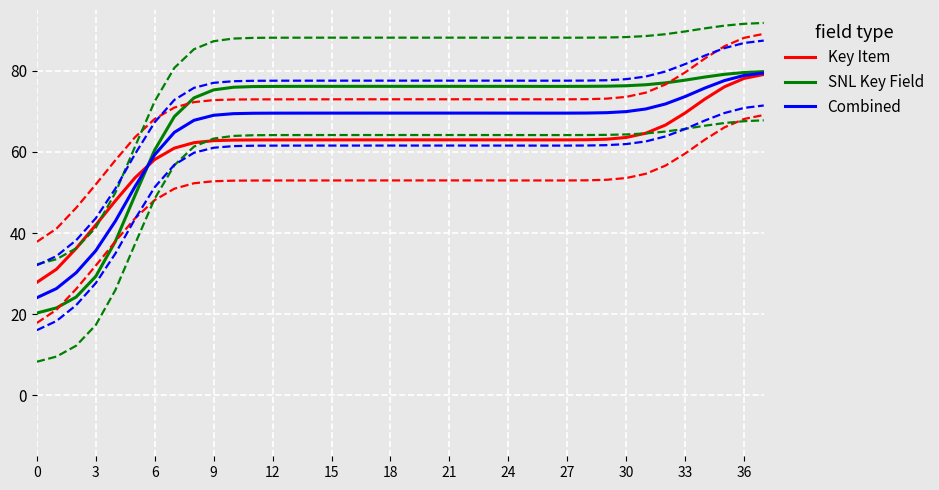

How many data points does each series have?

38